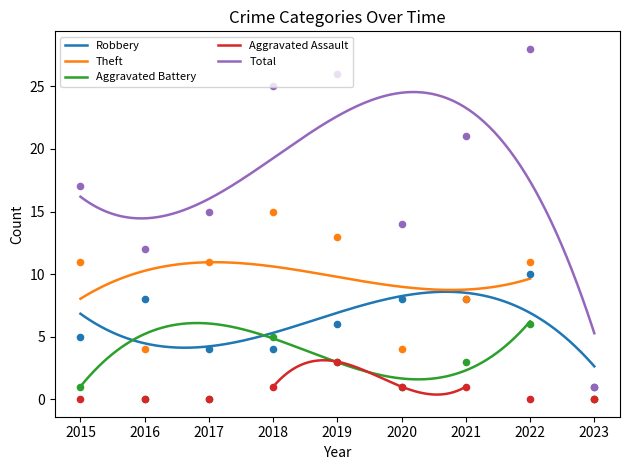

Which series contains the highest Y value?

Total